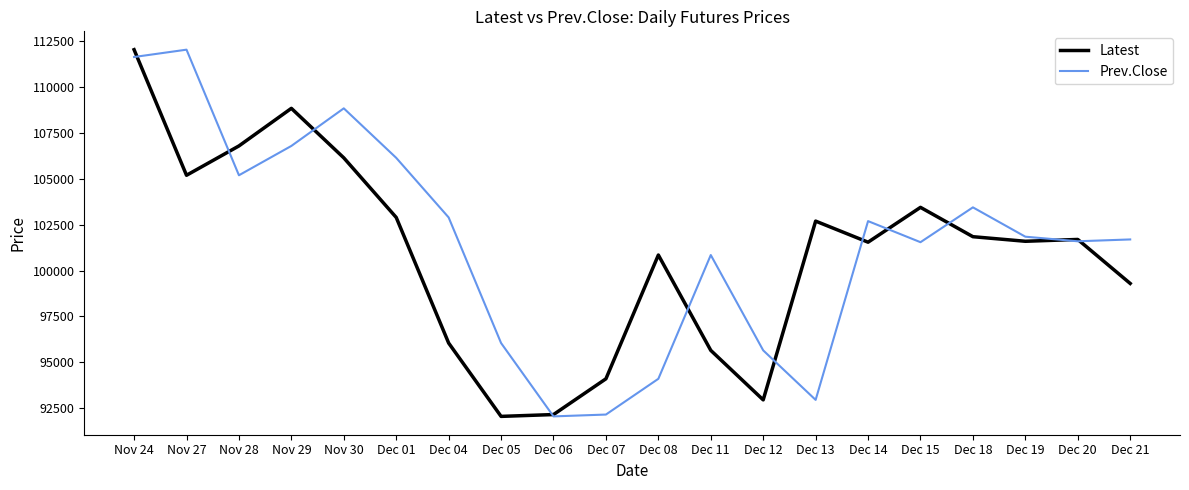

What is the sum of the Latest values at Dec 06 and Nov 27?

197350